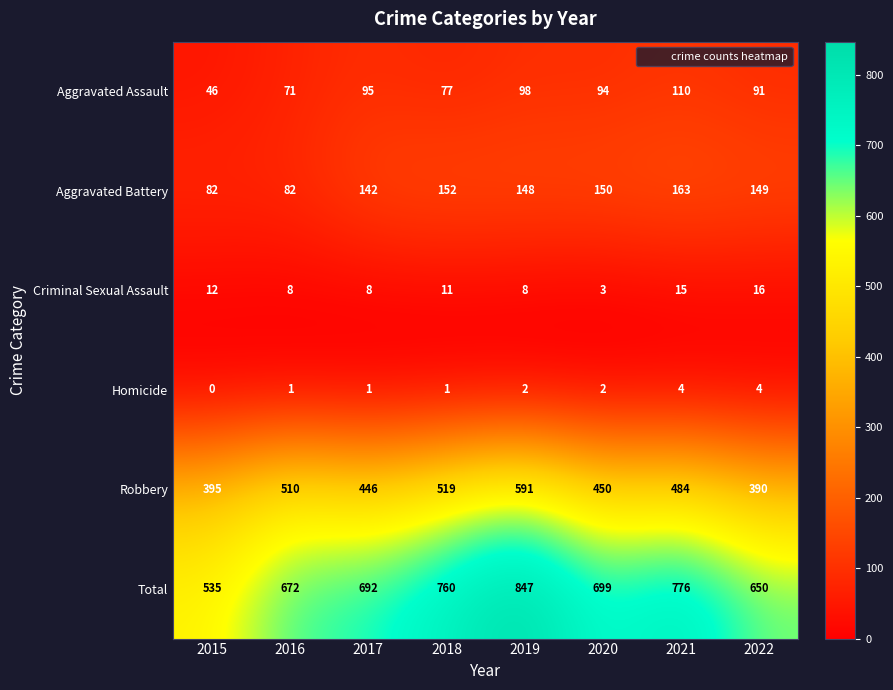

Which series has the widest spread of values?

Total